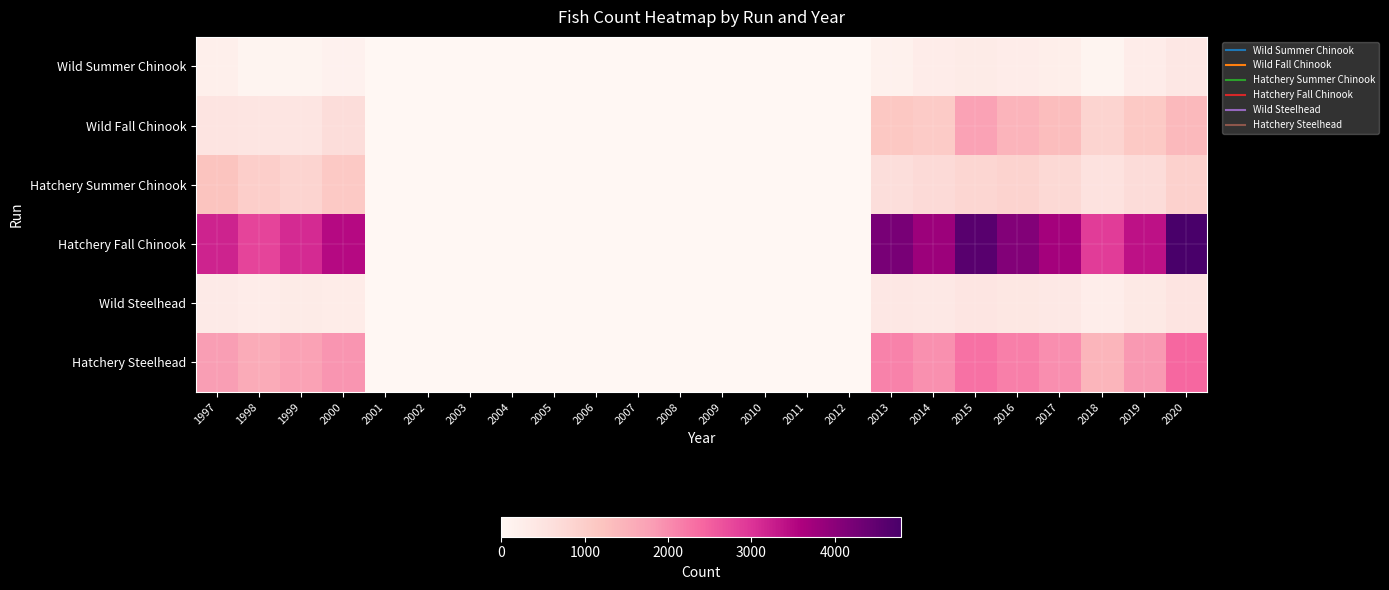

Which series has the largest range (max minus min)?

Hatchery Fall Chinook